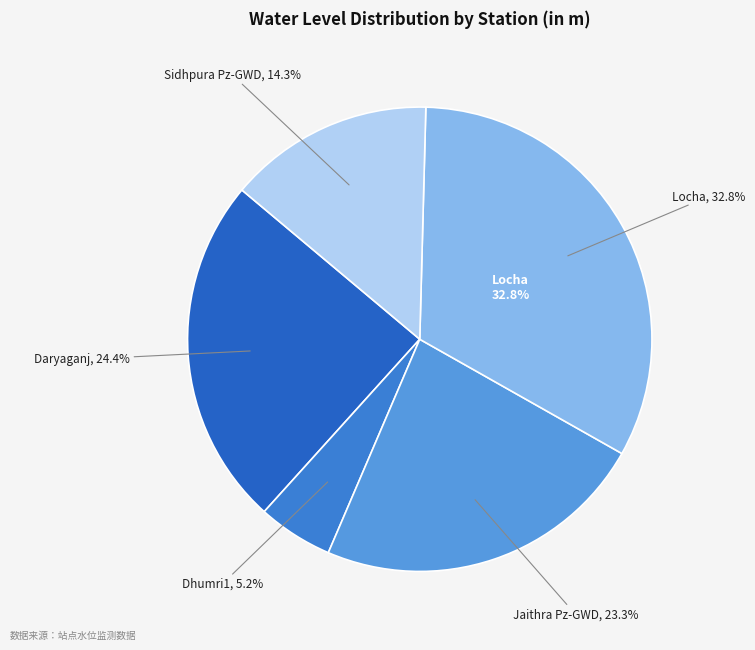

To the nearest percent, what is the combined percentage of Daryaganj and Locha?

57%